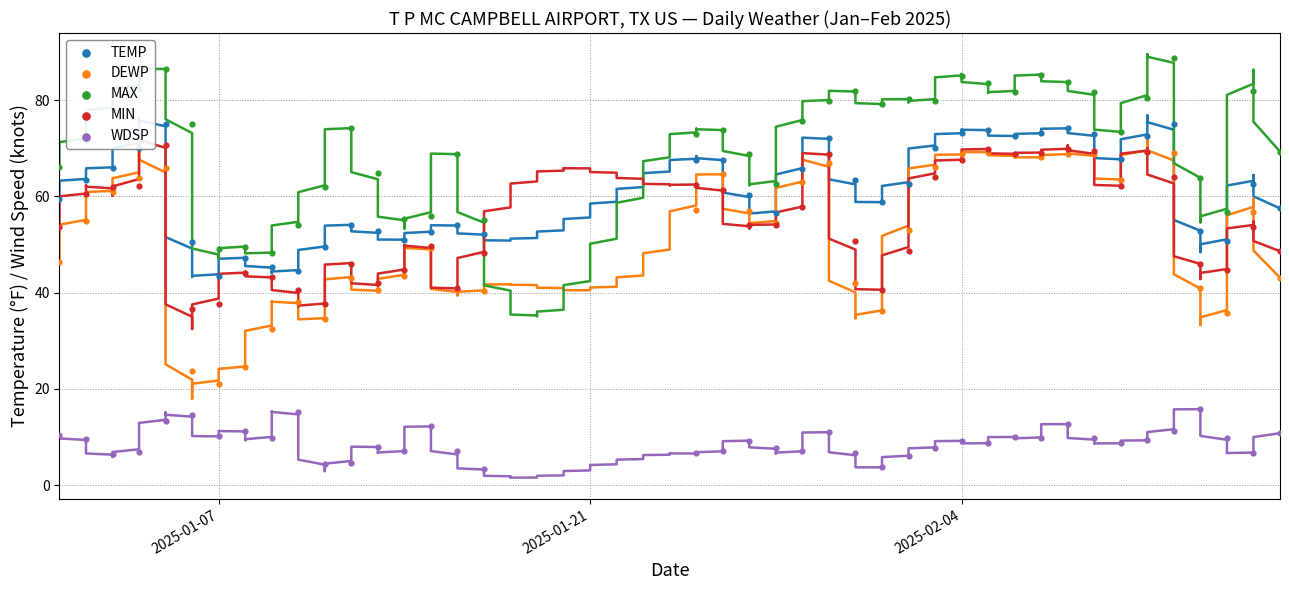

Which series reaches the maximum Y coordinate?

MAX